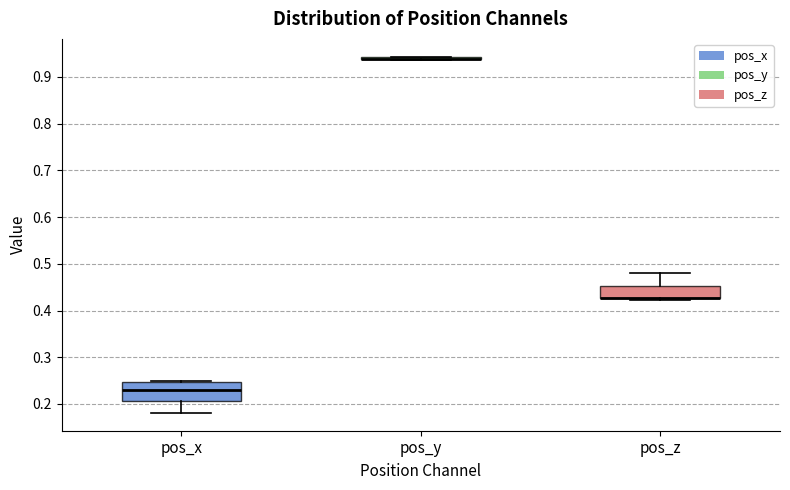

Reading left to right, read every box against the y-axis: the position of its median line, the range the box covers, and the ends of its whiskers. The values are not printed on the chart, so give them approximately, as read against the axis.

pos_x: median 0.23, box 0.21 to 0.25, whiskers 0.18 to 0.25 (just above the box's upper edge)
pos_y: box collapsed to a line at 0.94, whiskers 0.94 to 0.94
pos_z: median 0.43 (drawn on the box's lower edge), box 0.43 to 0.45, whiskers 0.42 to 0.48